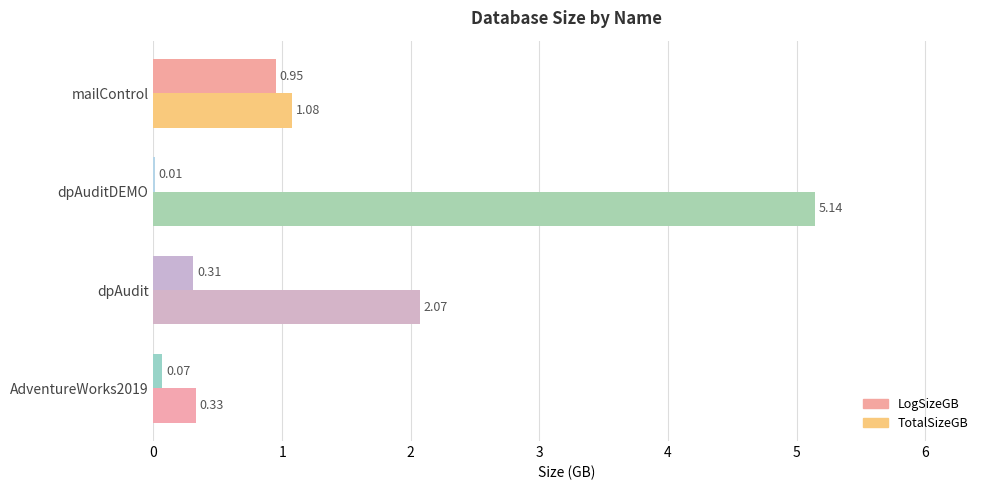

How many values in the TotalSizeGB series exceed 2?

2